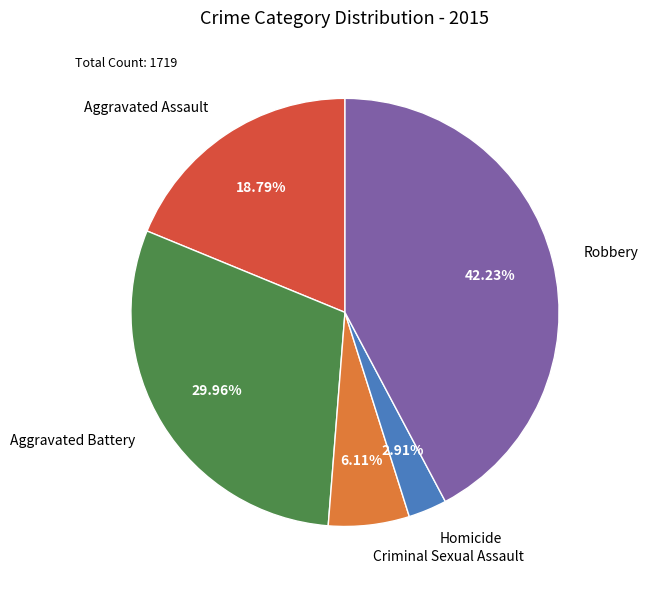

What percentage do Homicide and Aggravated Battery together represent?

32.9%